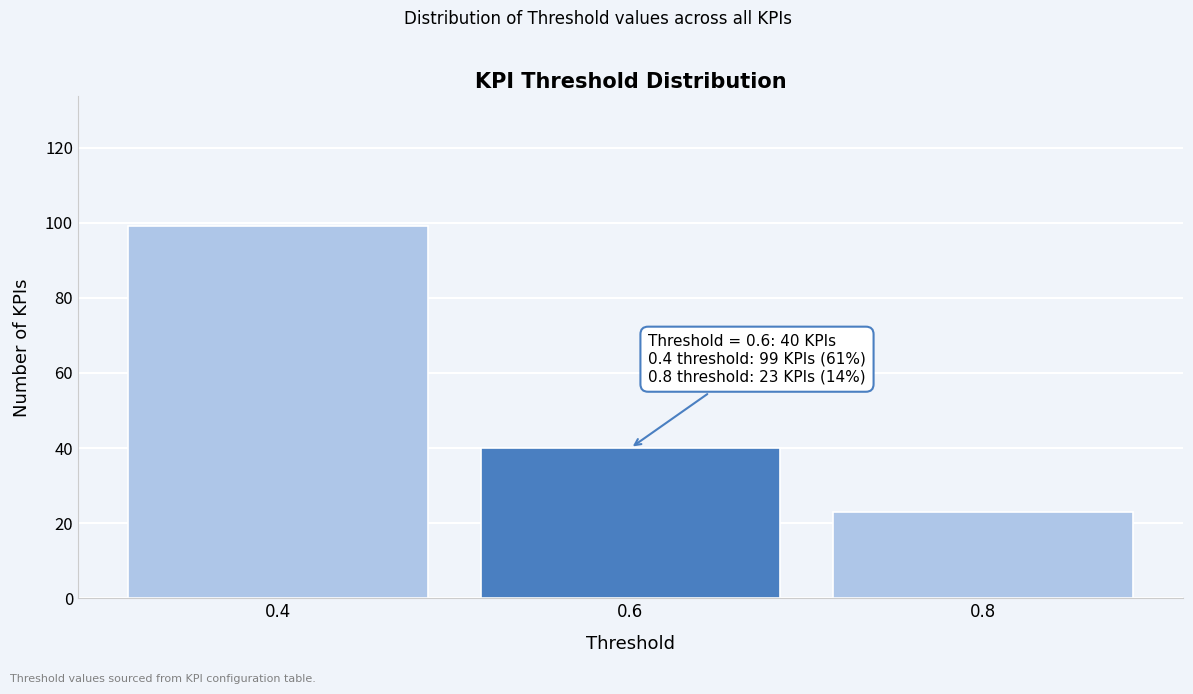

Reading left to right, what are all the values shown in this chart?

0.4=99	0.6=40	0.8=23